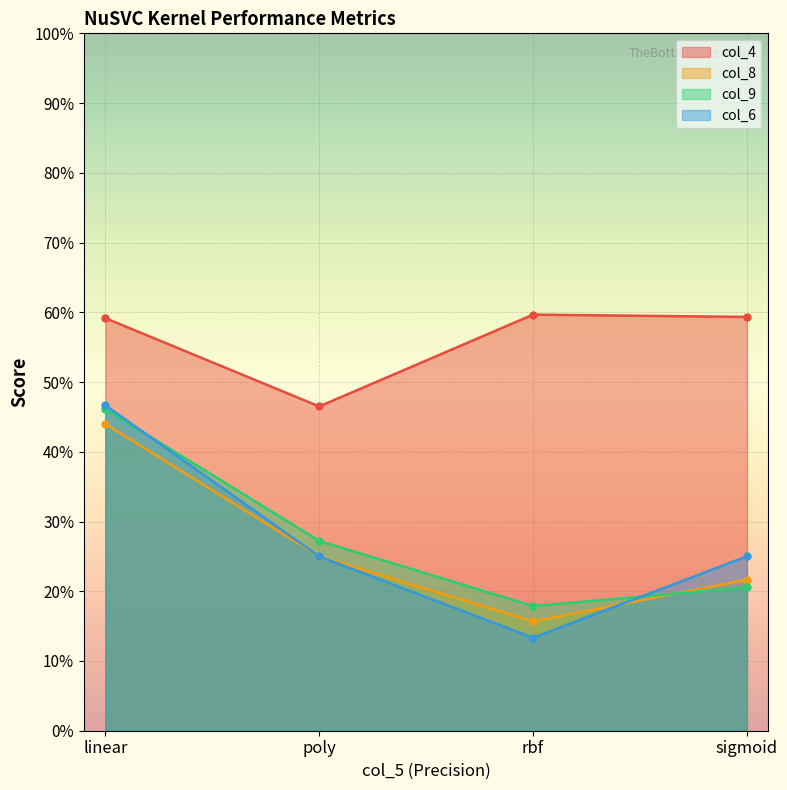

Does the chart display data point markers on the line(s)?

Yes